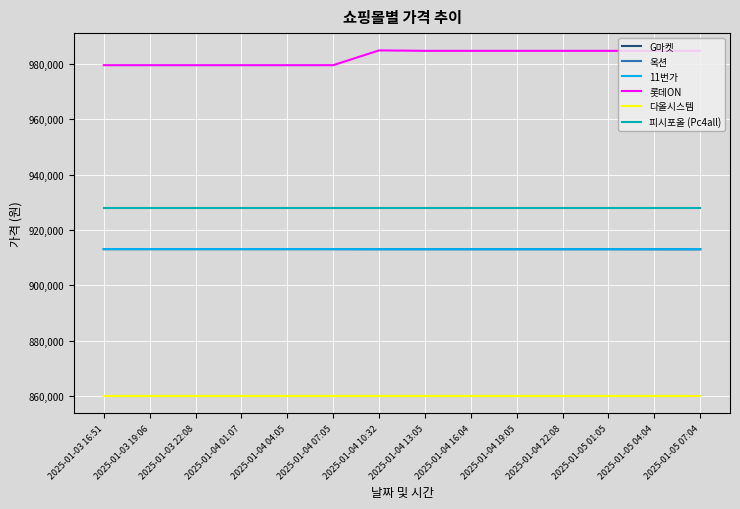

What is the average value of the 다올시스템 series?

860000